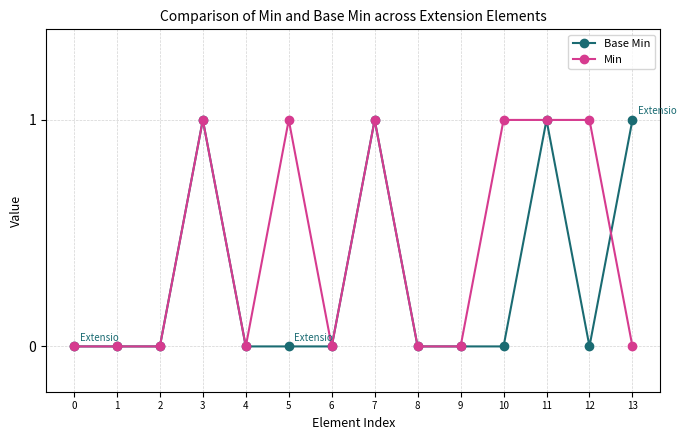

True or false: Base Min has more than 2 points higher than both neighbors.

True